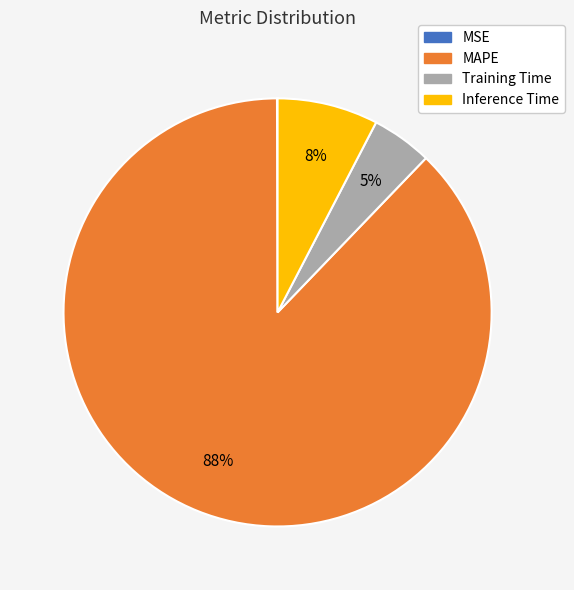

What is the majority slice?

MAPE